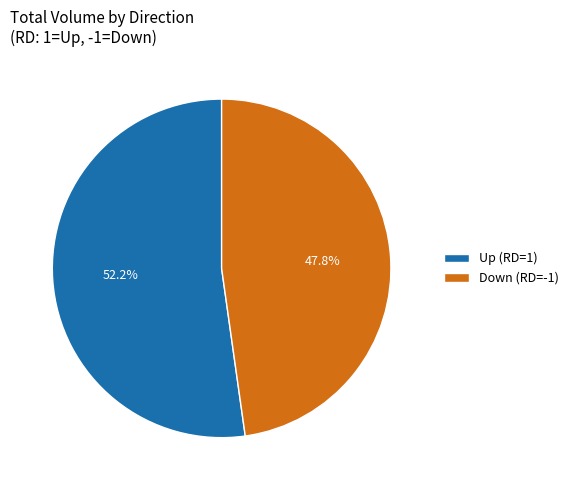

Count the number of slices in the pie.

2